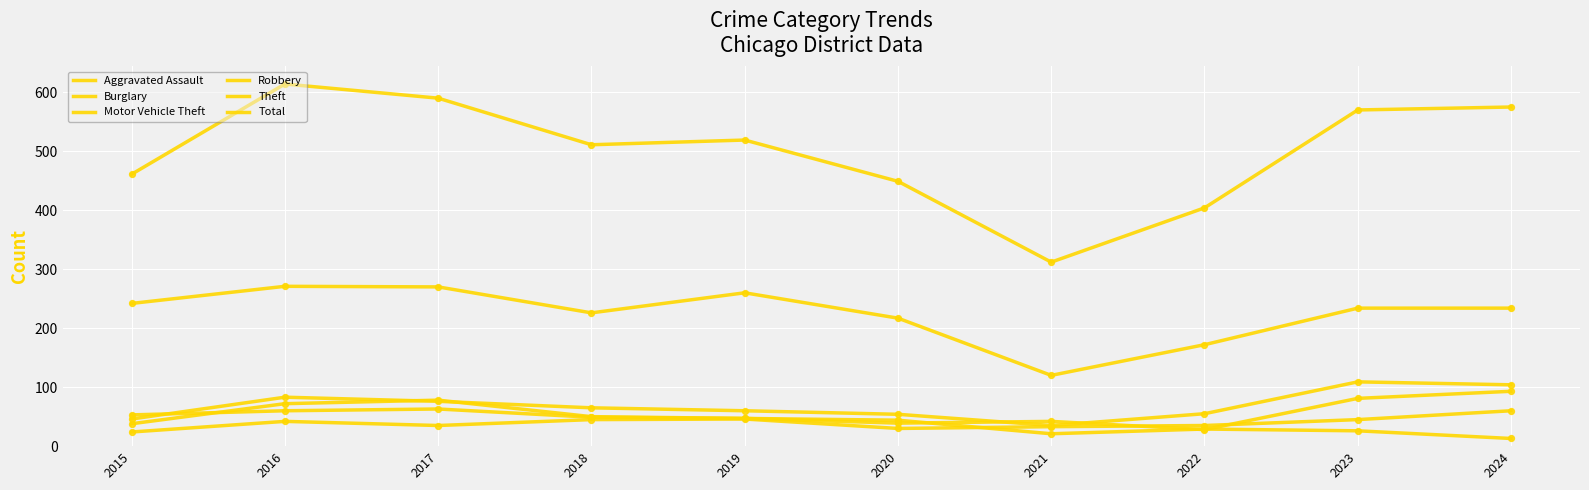

How many lines are shown in the chart?

6